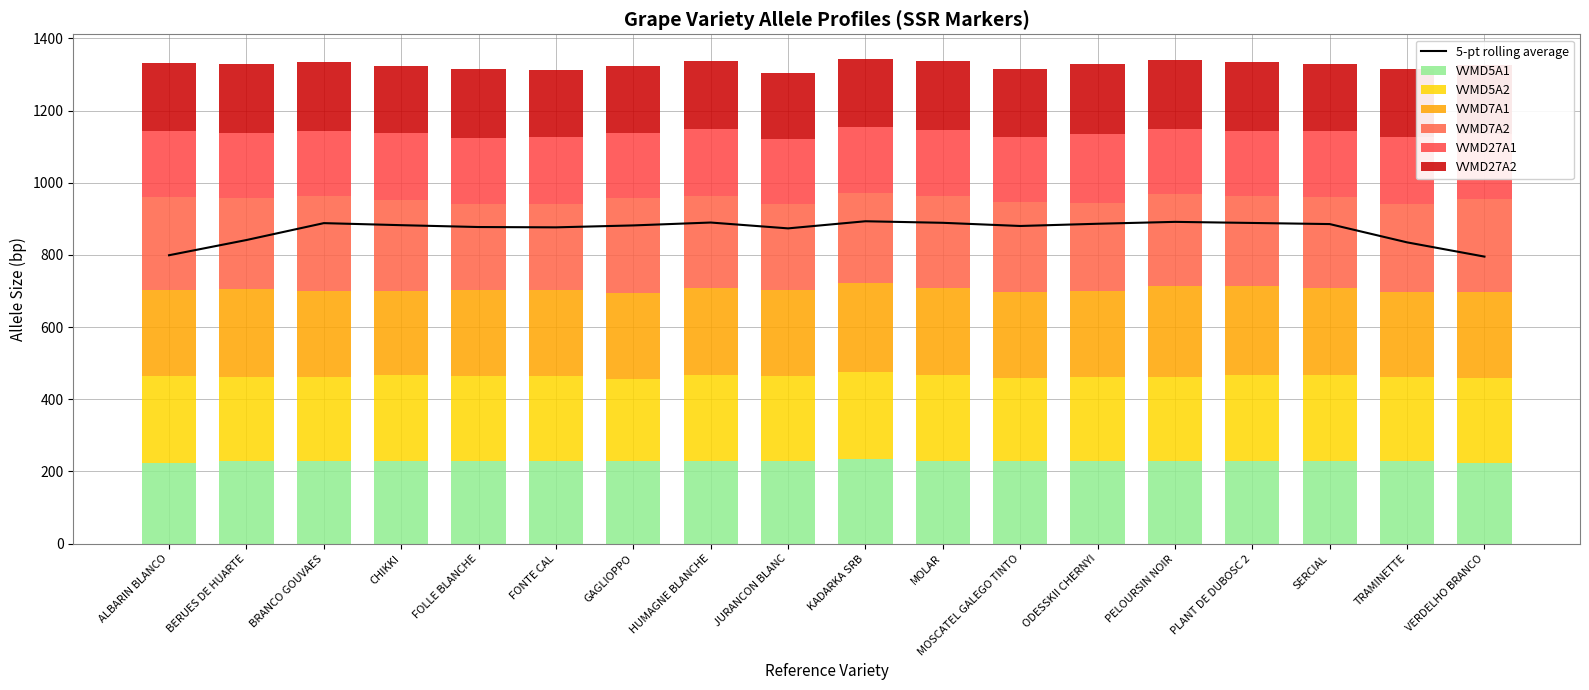

How many data points in VVMD7A1 are above 239?

5